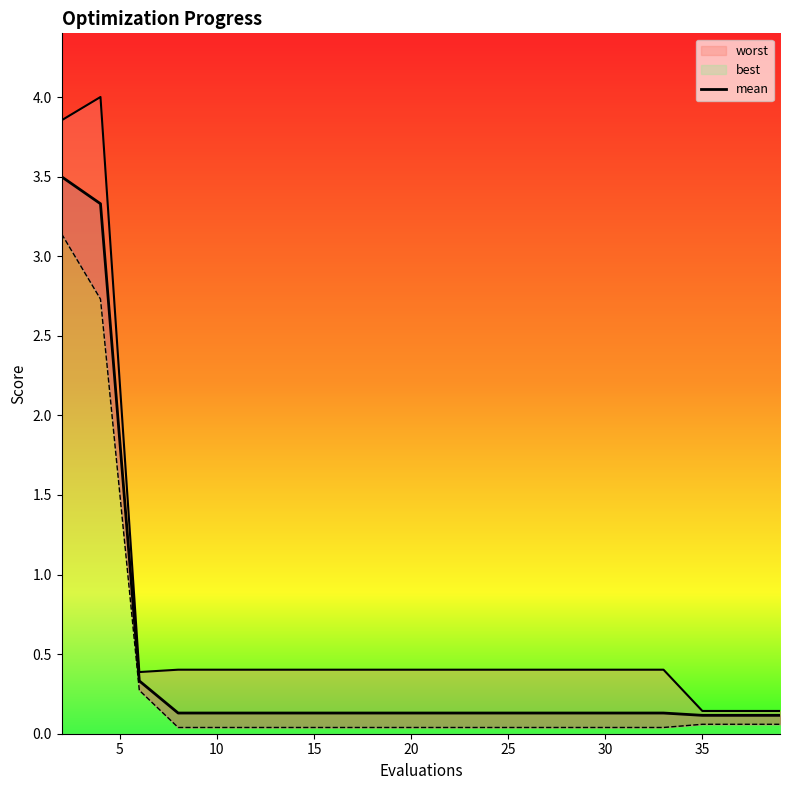

Does the chart display data point markers on the line(s)?

No